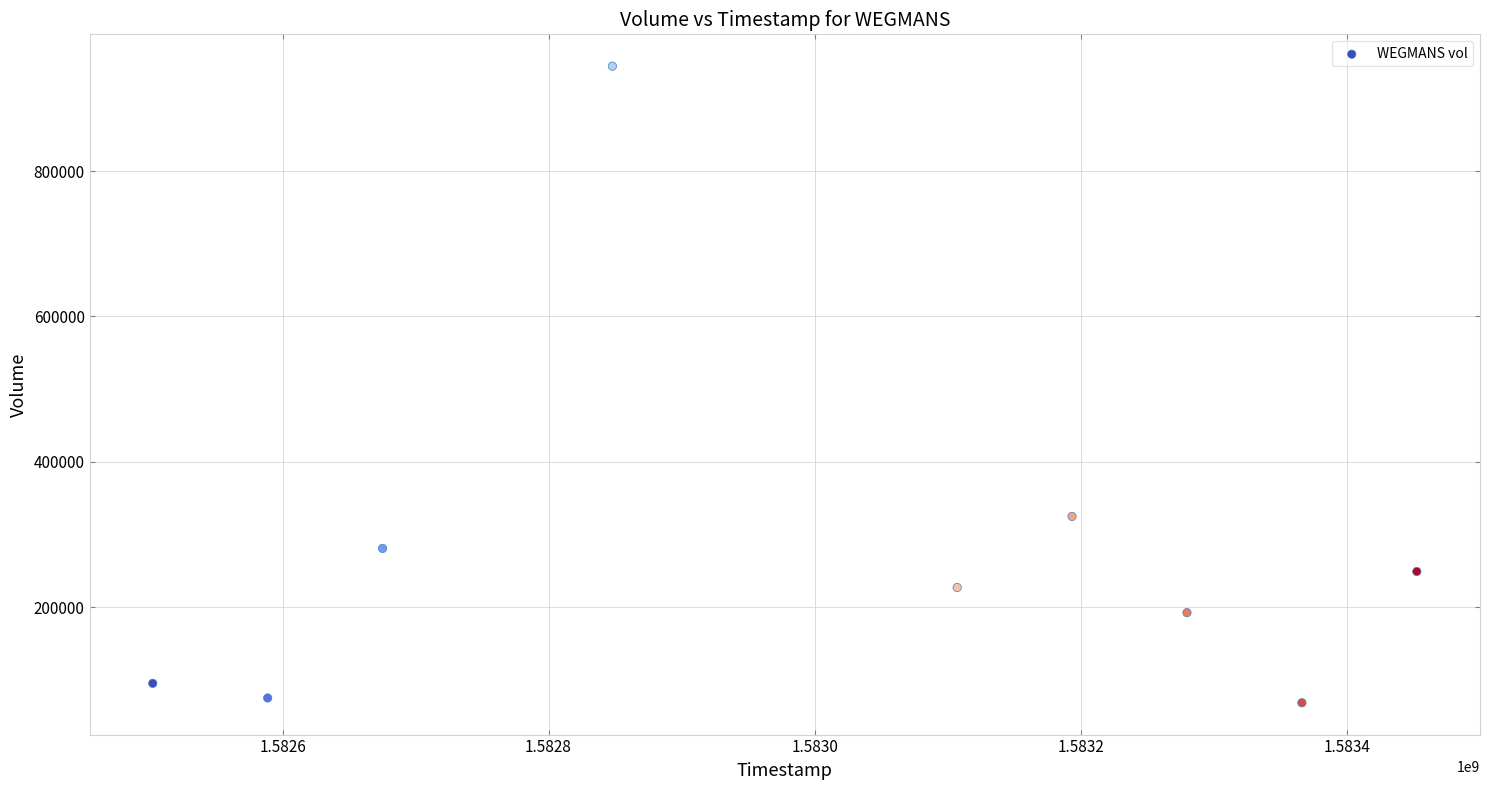

What Y value in the scatter plot is closest to 506500?

325000